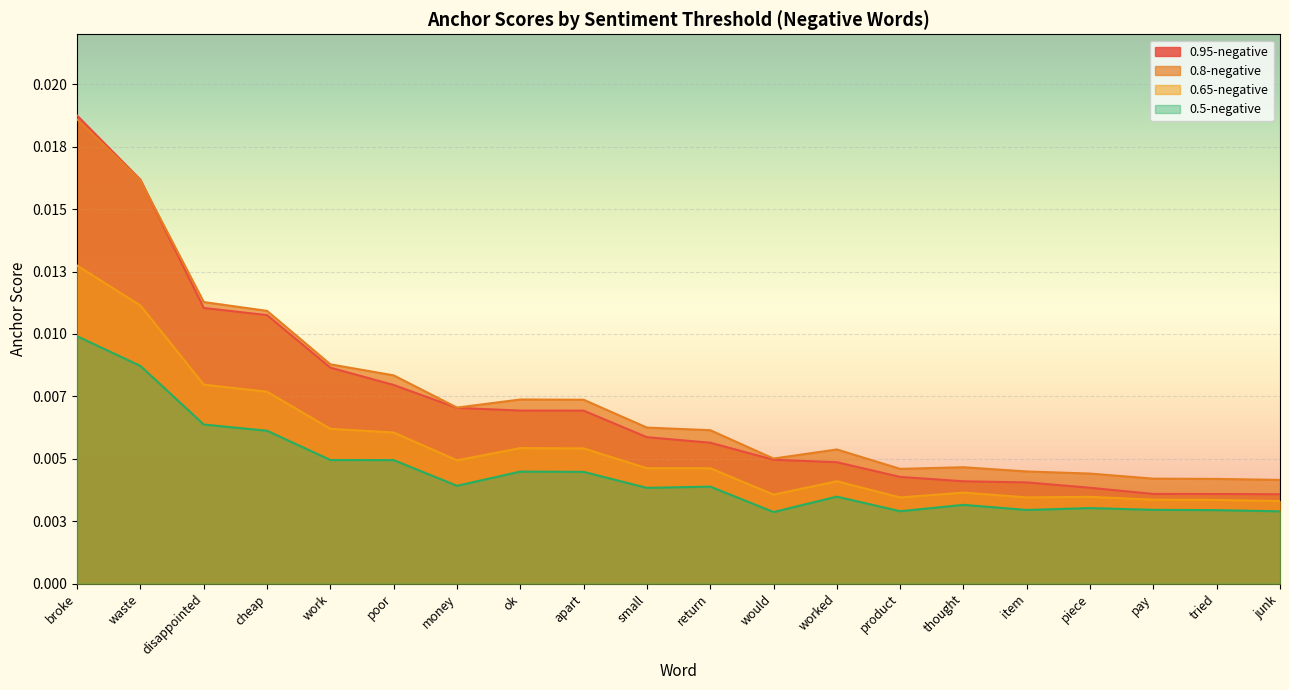

What is the label of the 12th point from the left?

would